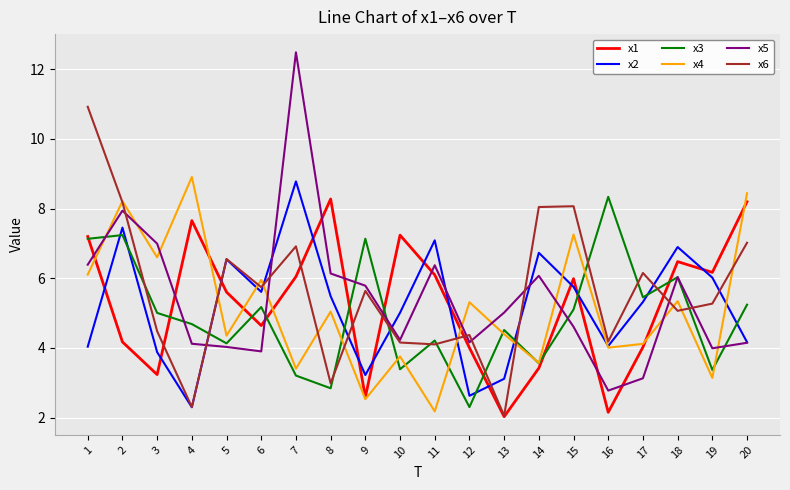

How many lines are shown in the chart?

6